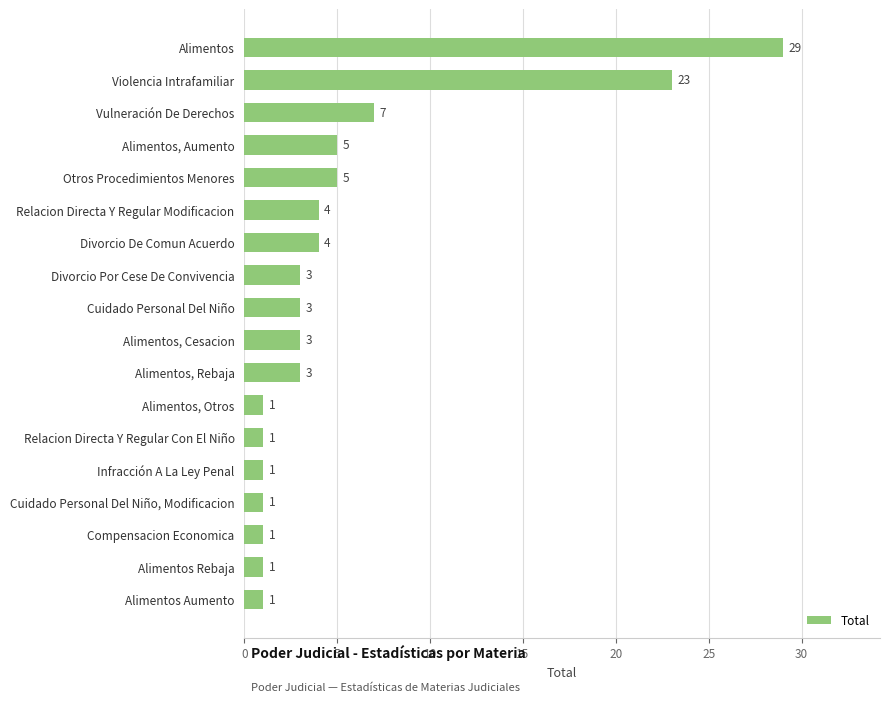

What is the difference between the second highest and minimum values?

22